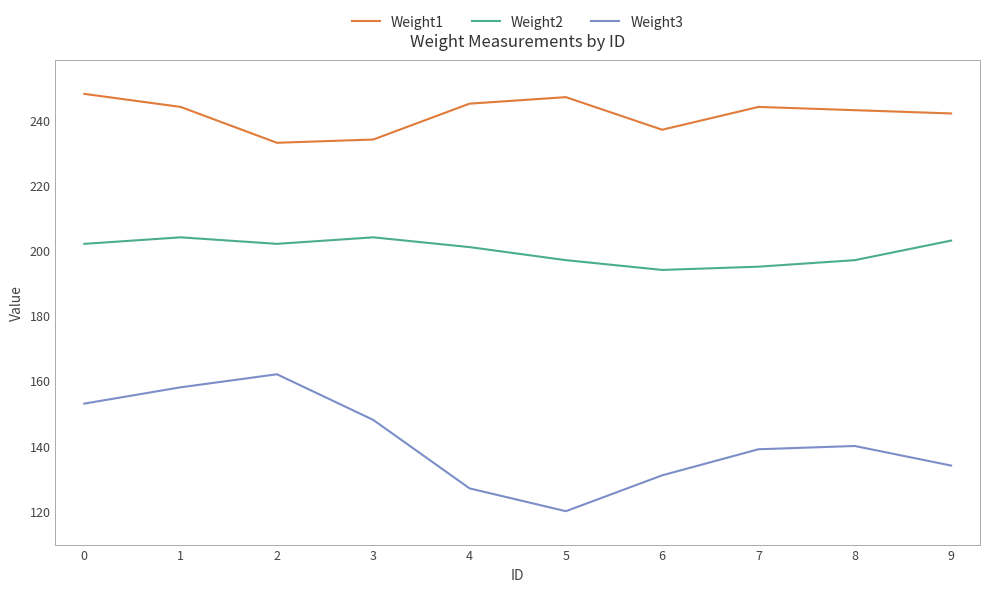

Rank the series by their average value, from lowest to highest.

Weight3, Weight2, Weight1